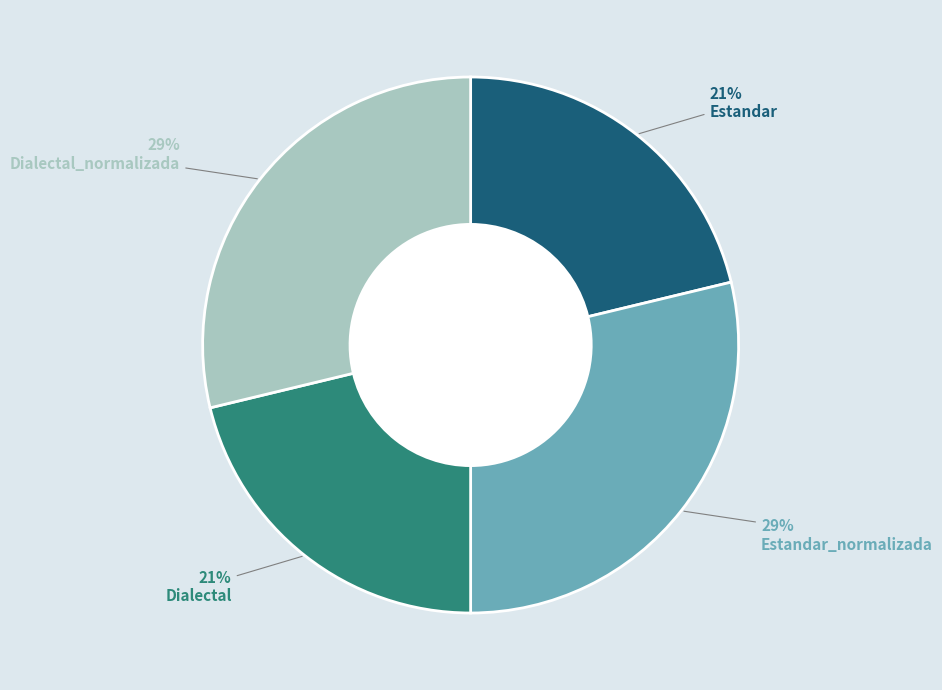

To the nearest percent, what is the difference between the largest and smallest slice percentages?

8%